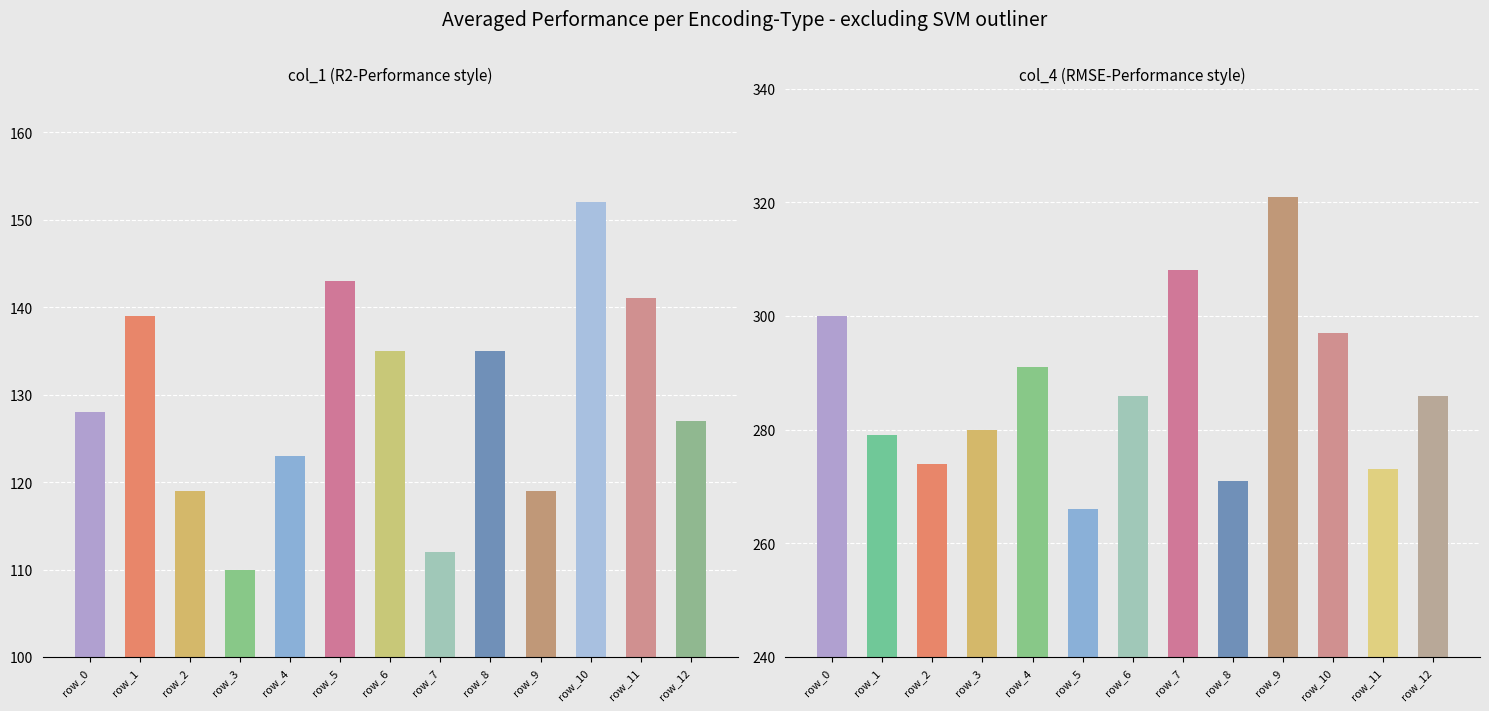

What is the minimum value shown in the chart?

110